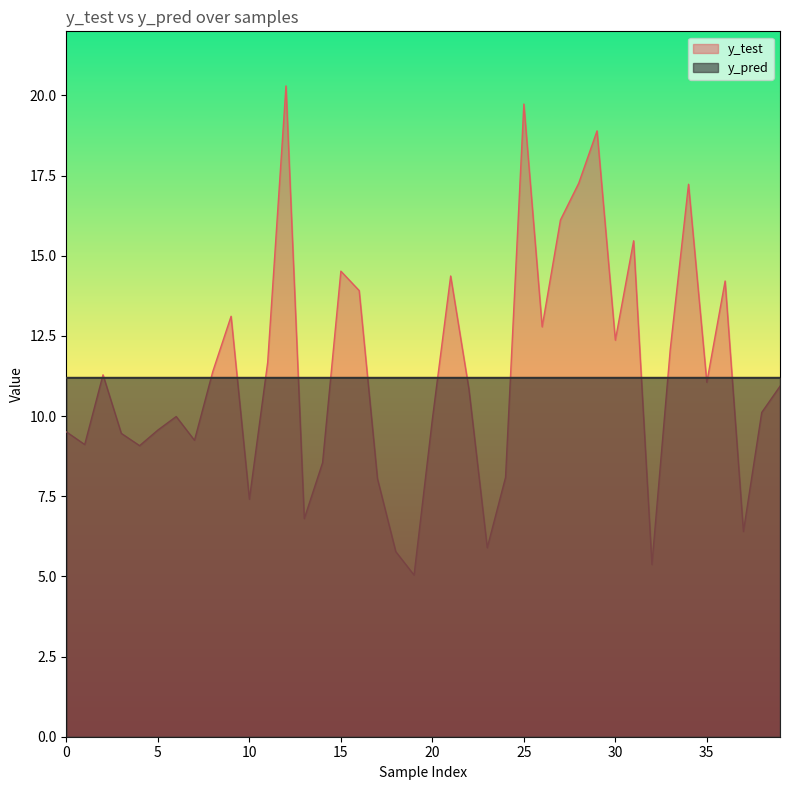

What is the value of the y_test point at the 39th from the left?

10.1